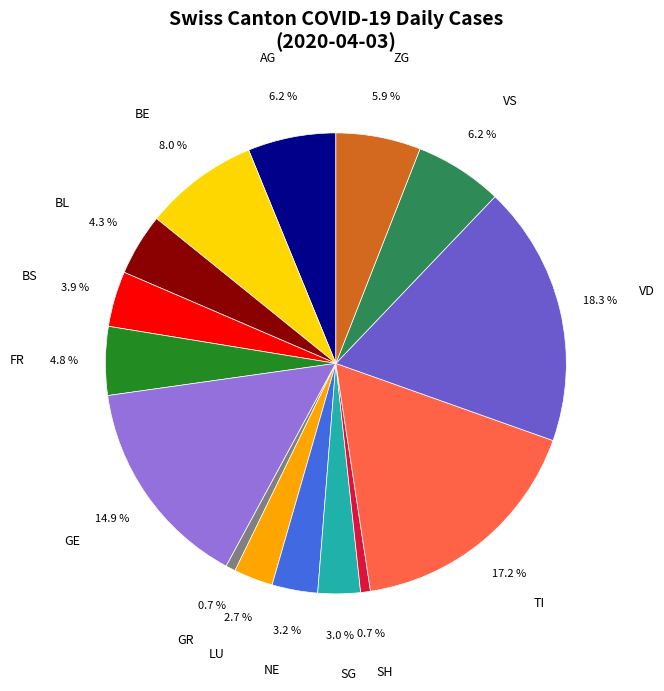

Does NE represent more than half of the total?

No